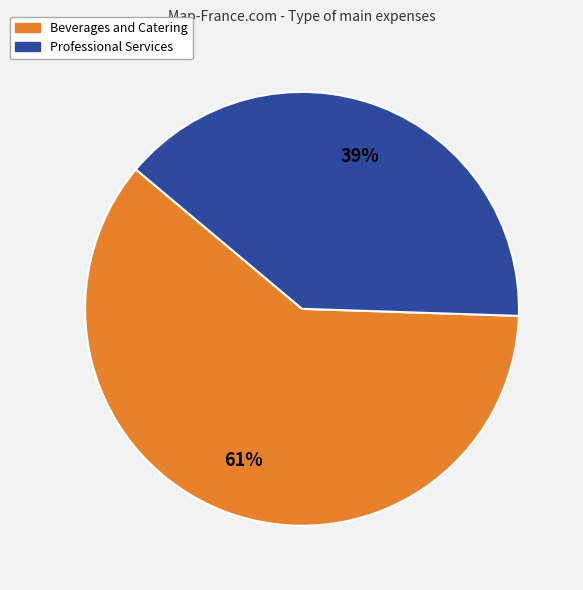

To the nearest percent, what is the average slice percentage?

50%